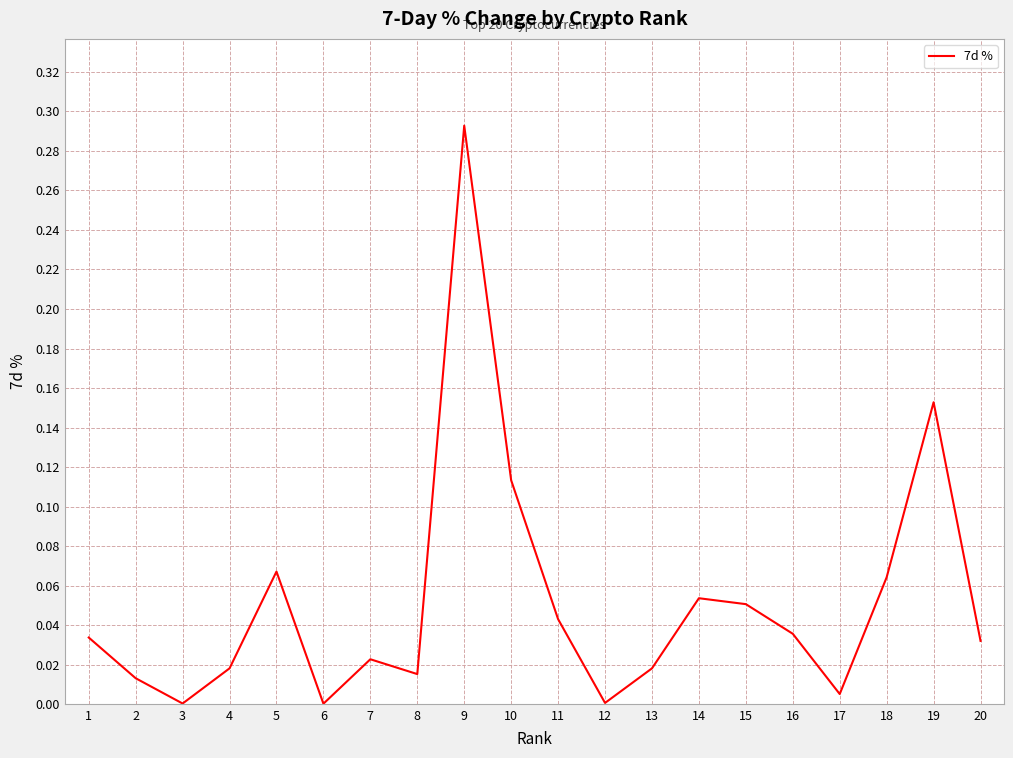

Which category has the highest value across all series?

9